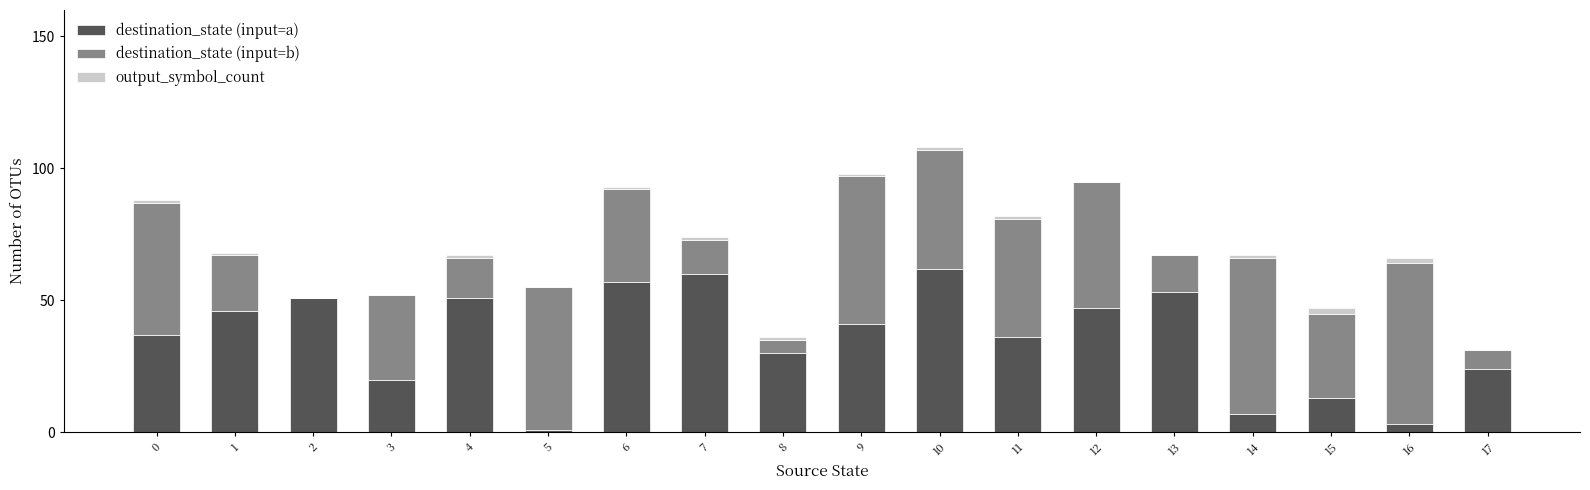

At which category is the sum across all series the highest?

10